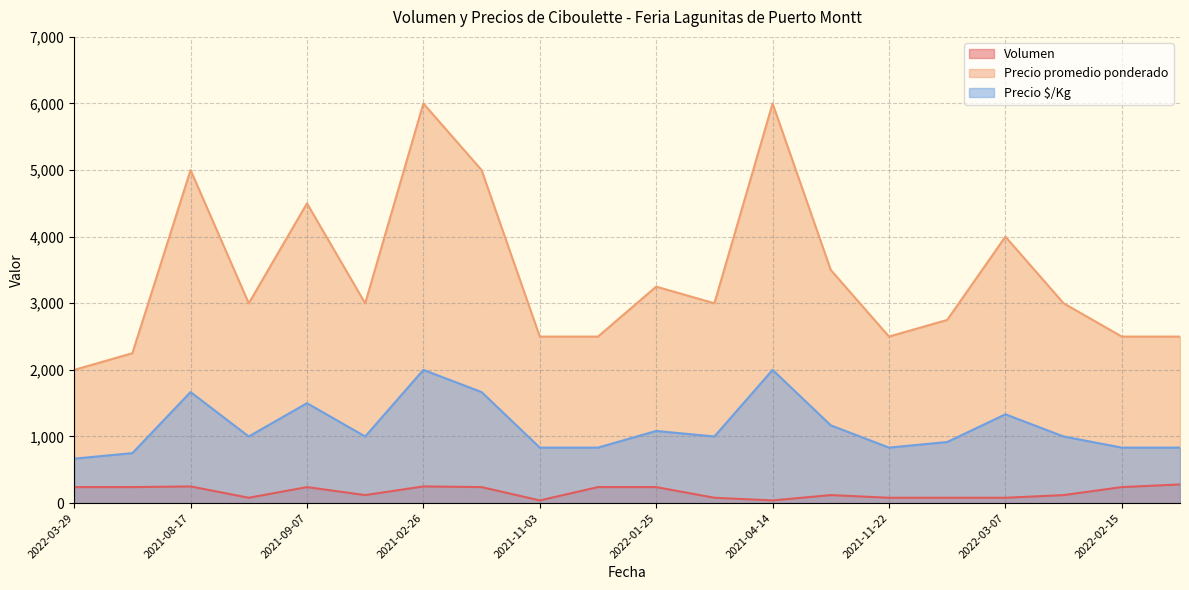

How many series are shown in this chart?

3